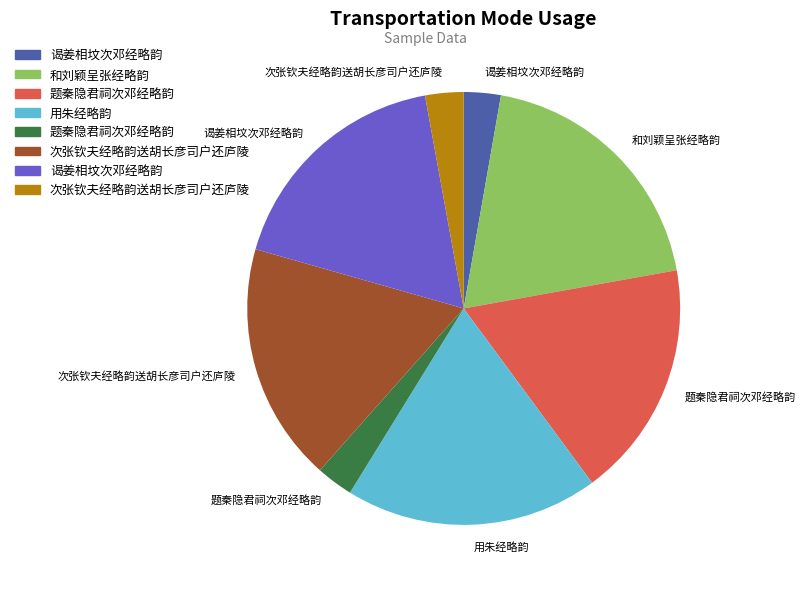

Is there any slice that represents more than half of the pie?

No